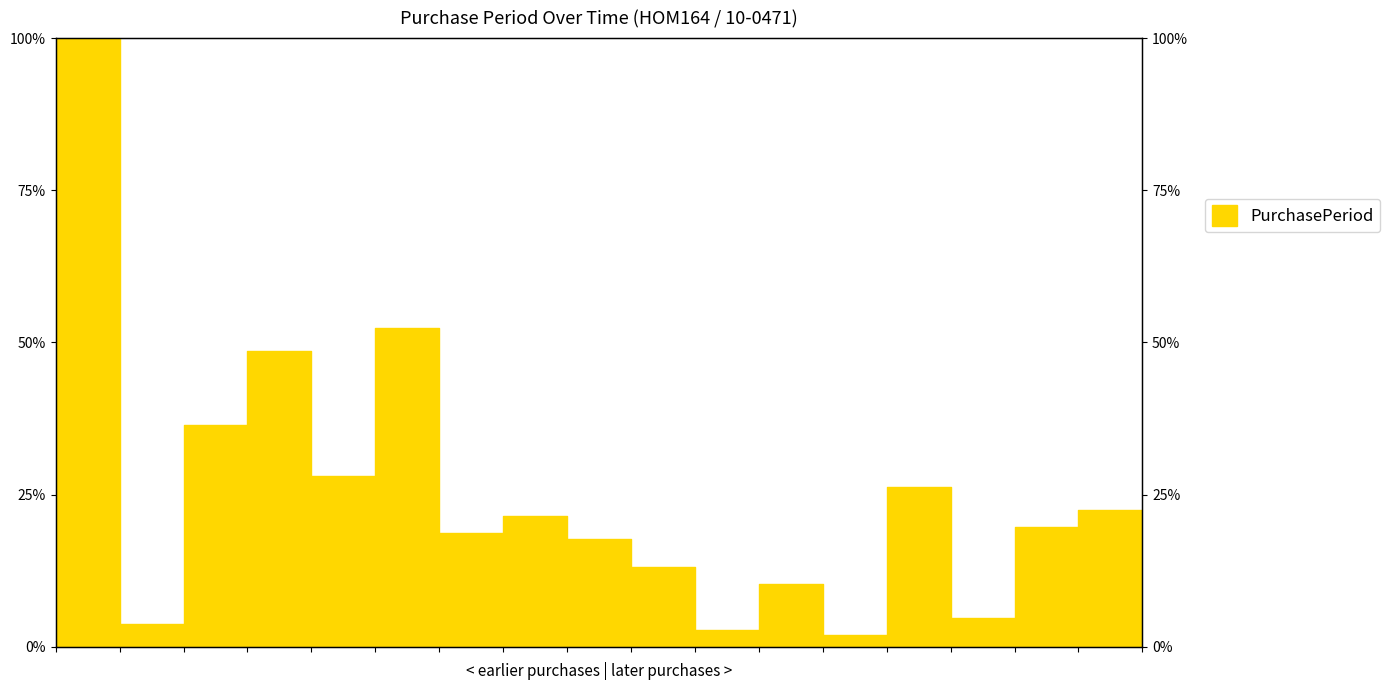

What is the difference between the maximum and minimum values?

98.1